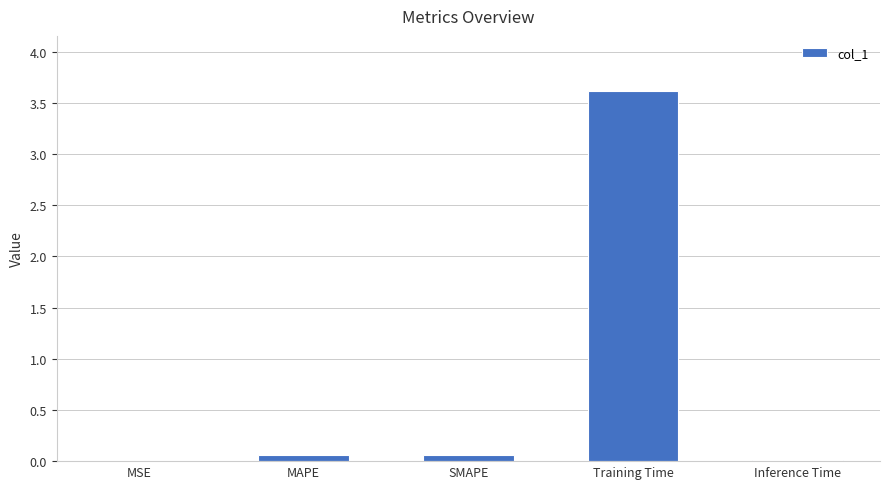

True or false: the data shows 4.8 at Training Time.

False